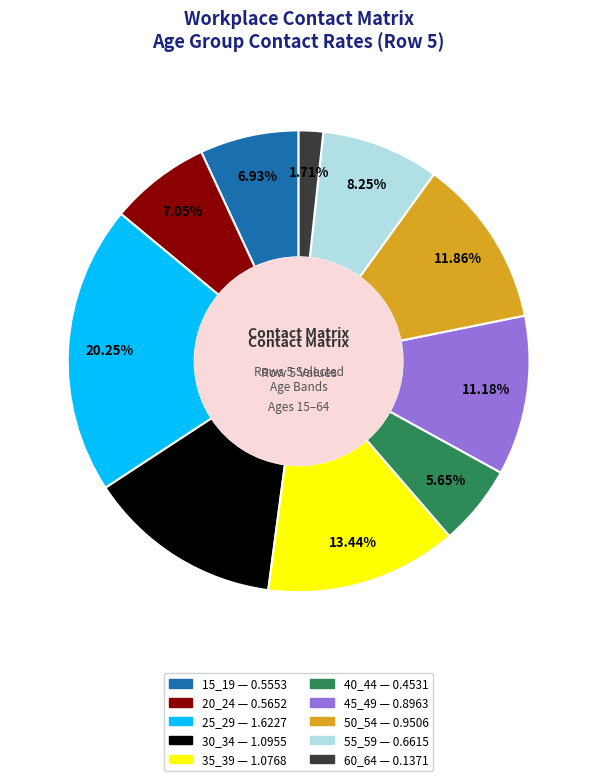

Combined, do 15_19 and 50_54 account for over 50%?

No